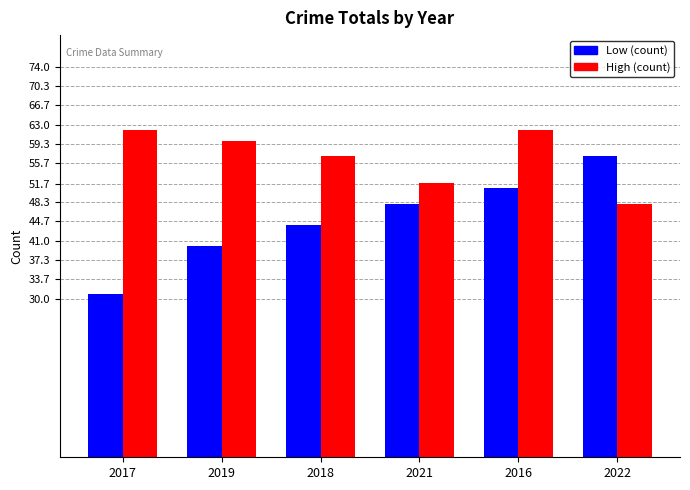

What position from the left is 2018?

3